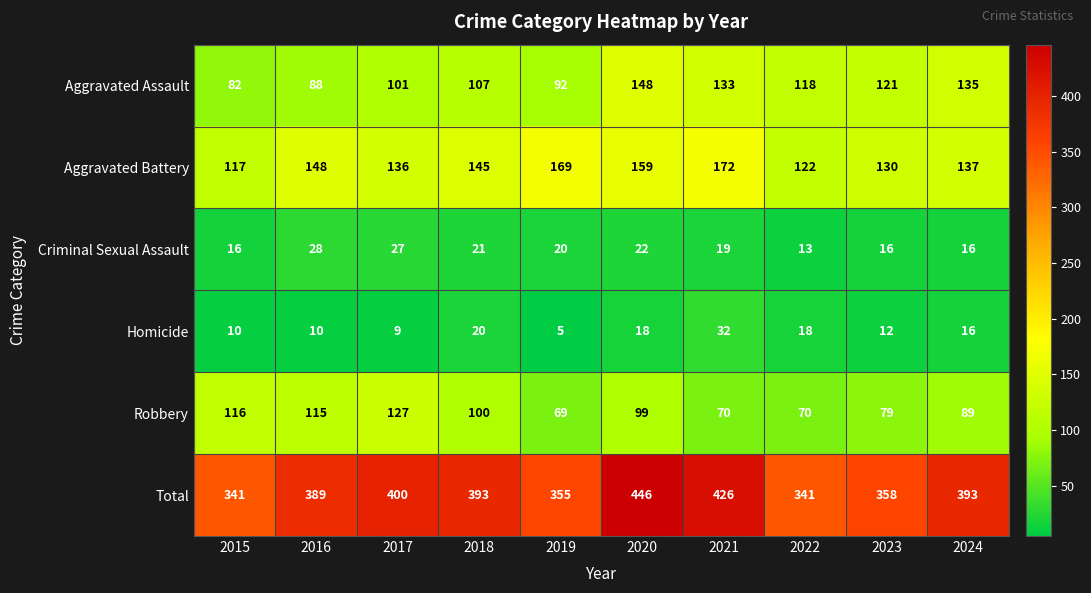

Which series has the largest total across all categories?

Total